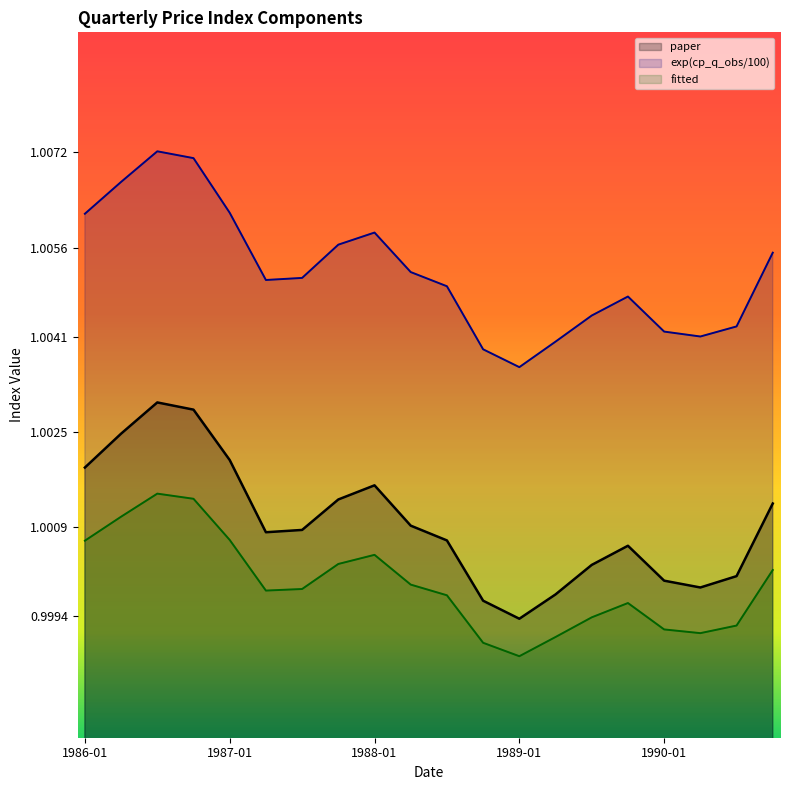

True or false: paper and fitted intersect in this chart.

False